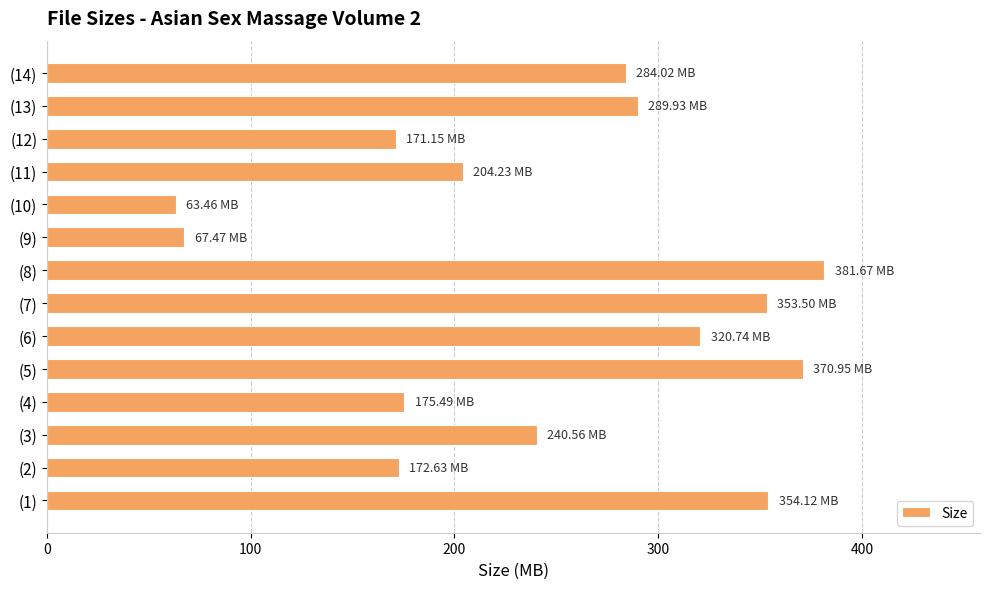

What is the ratio of the value at (8) to the value at (10)?

6.0